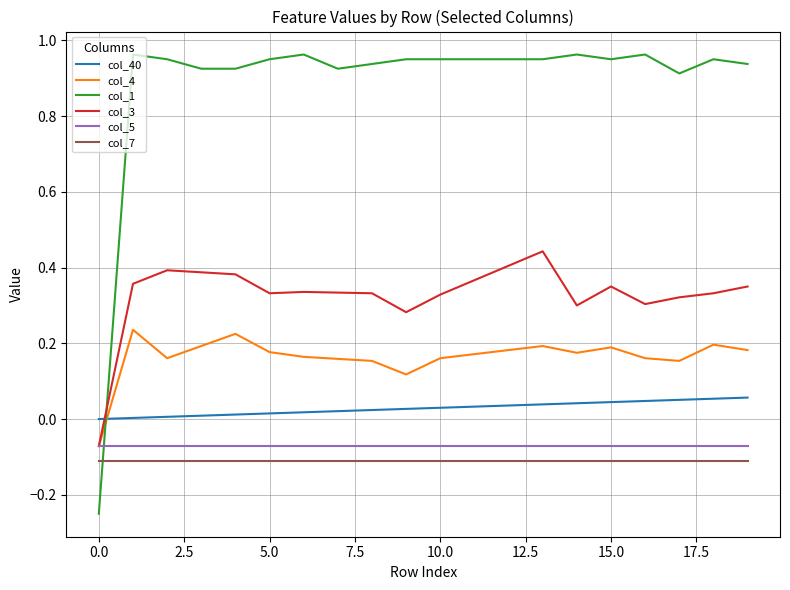

Which series has the widest spread of values?

col_1